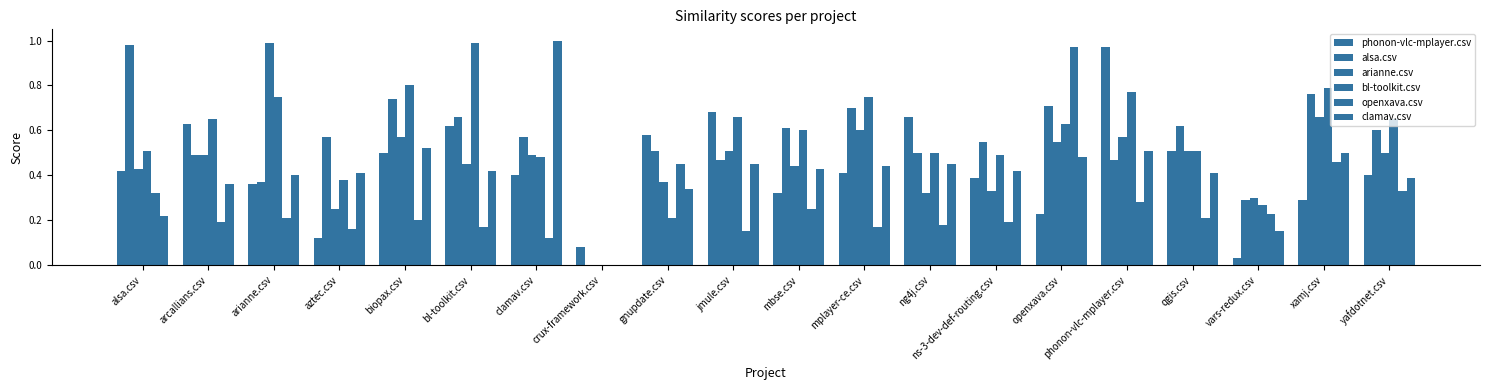

Rank the series by their maximum value, from lowest to highest.

phonon-vlc-mplayer.csv, openxava.csv, alsa.csv, arianne.csv, bl-toolkit.csv, clamav.csv